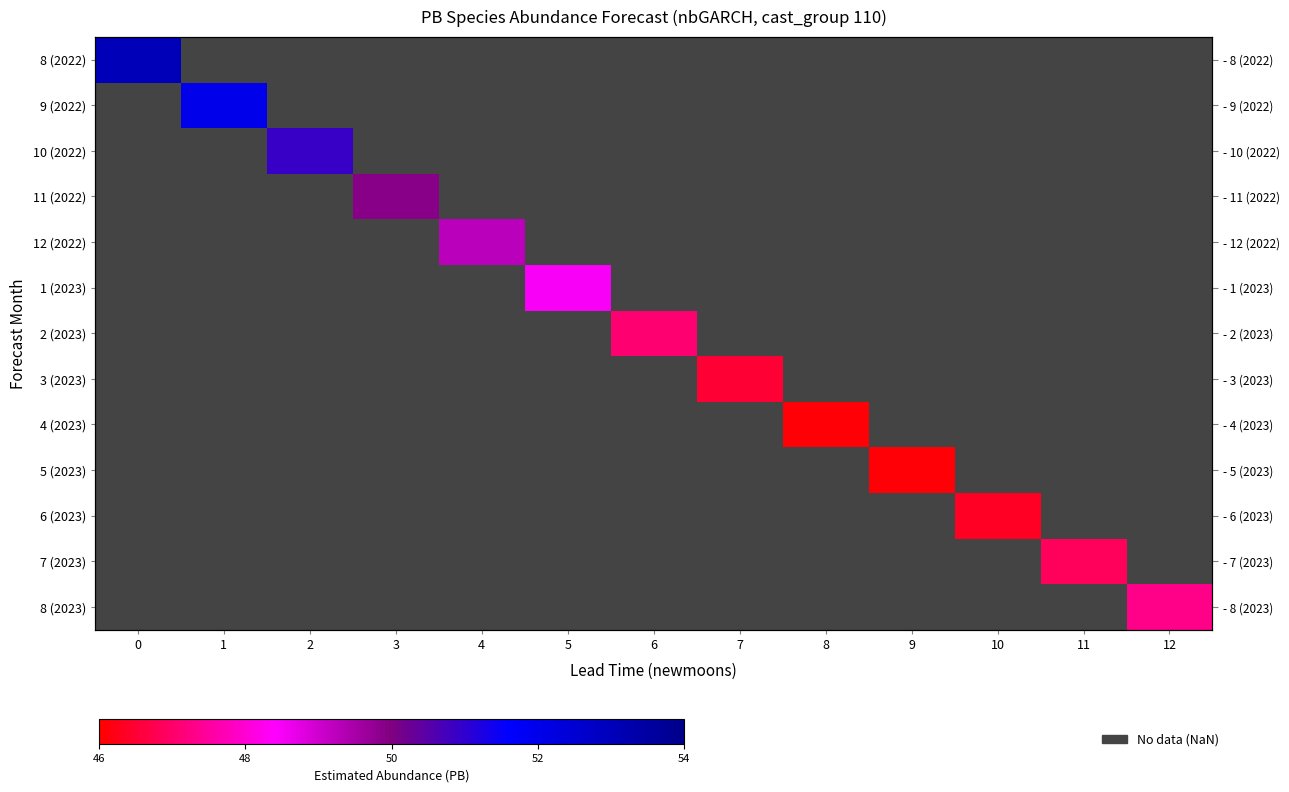

At 8, list the series in order from largest to smallest.

8 (2022), 9 (2022), 10 (2022), 11 (2022), 12 (2022), 1 (2023), 2 (2023), 3 (2023), 4 (2023), 5 (2023), 6 (2023), 7 (2023), 8 (2023)